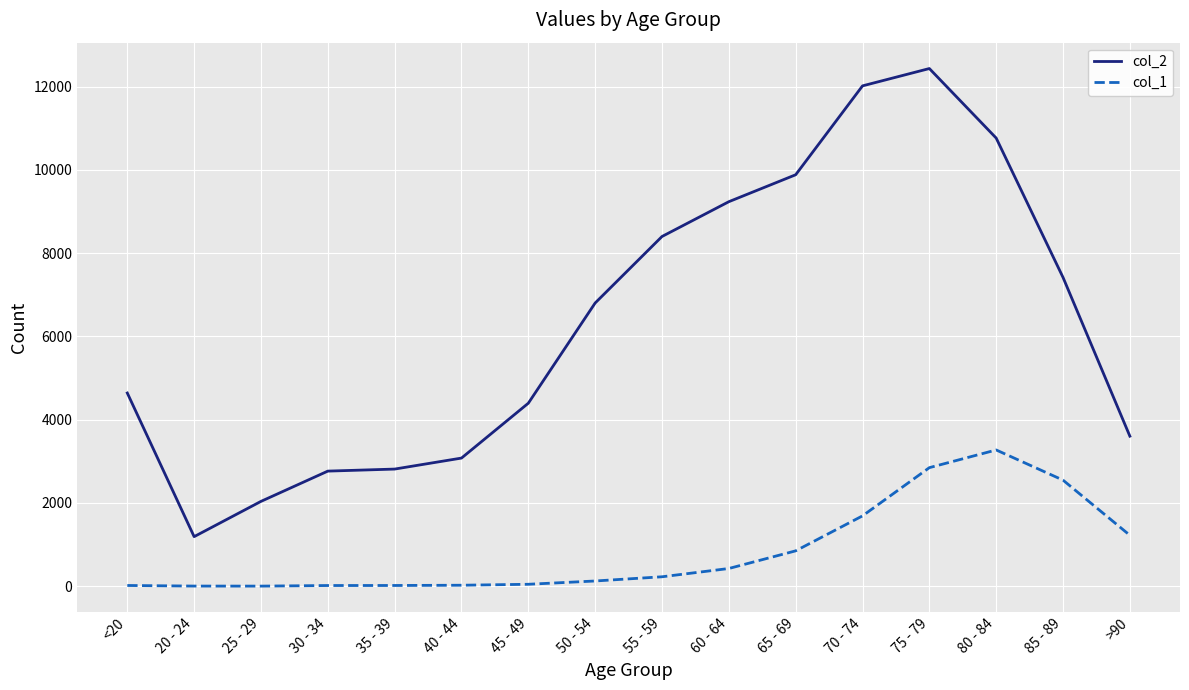

The value of col_1 at 65 - 69 is 850. True or false?

True